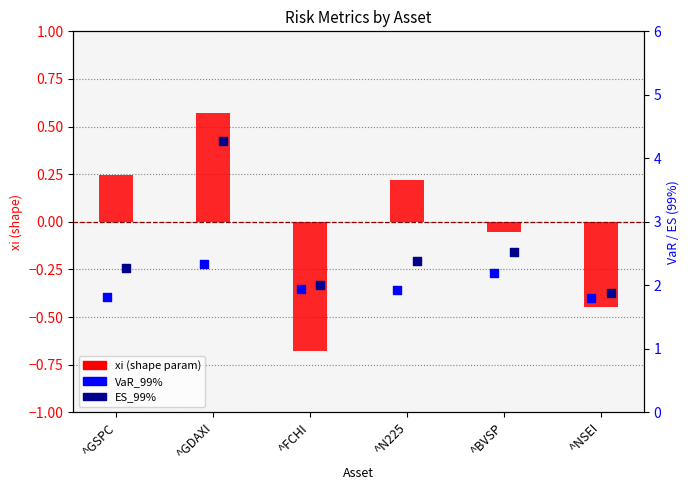

Which series has the widest spread of Y values?

ES_99%